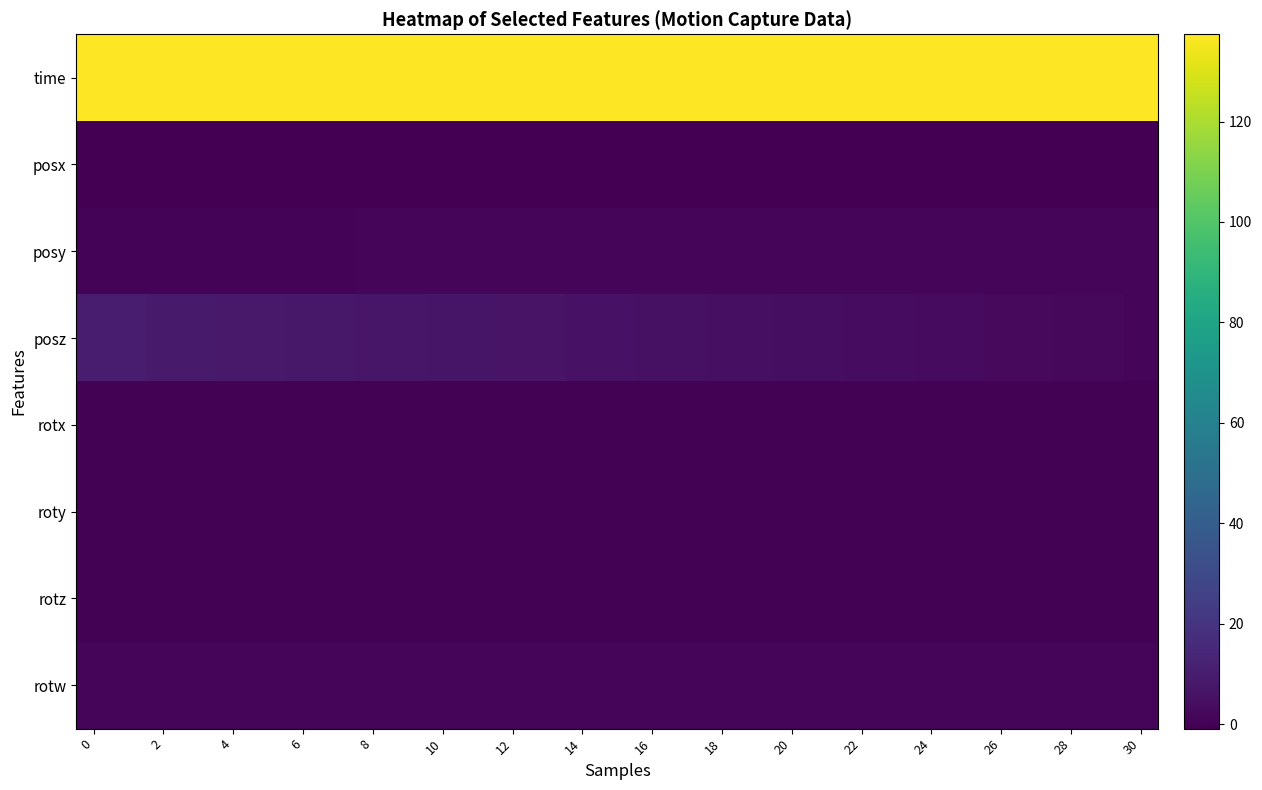

What is the smallest value displayed?

-0.9